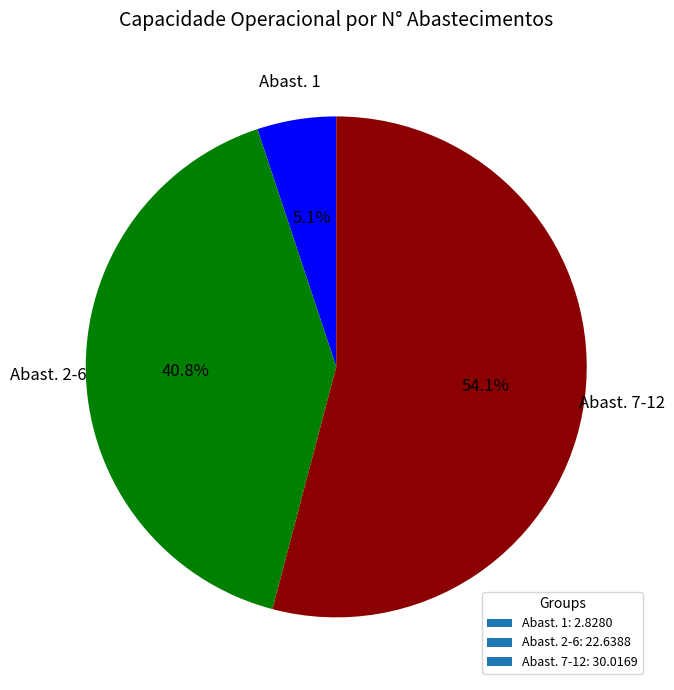

How many slices are in this pie chart?

3